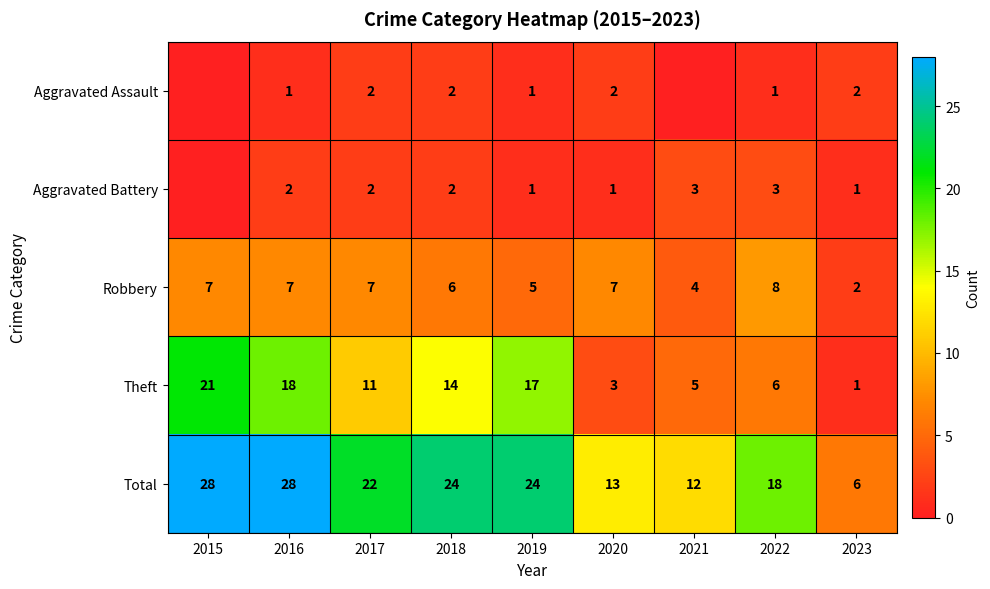

Is it true that Theft equals 11 at 2016?

False